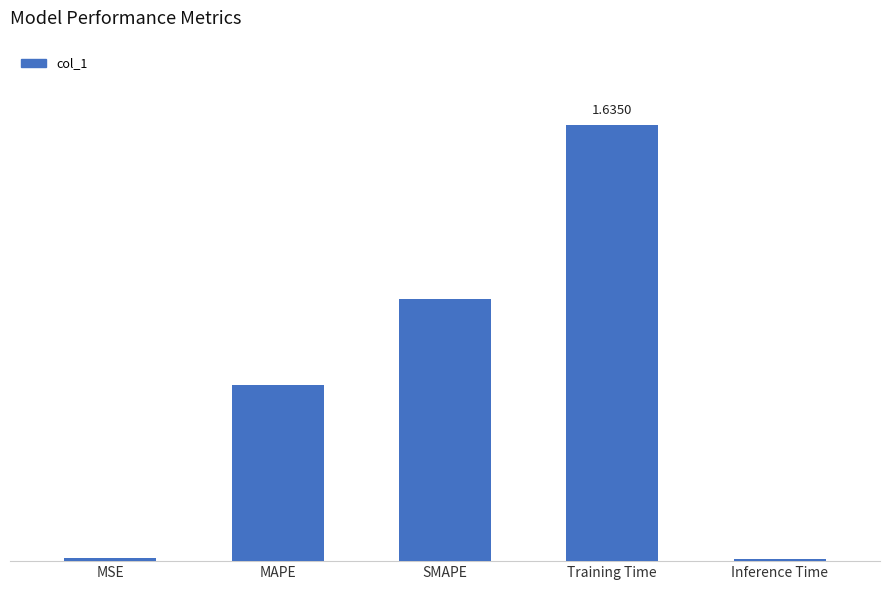

What is the greatest value displayed?

1.6